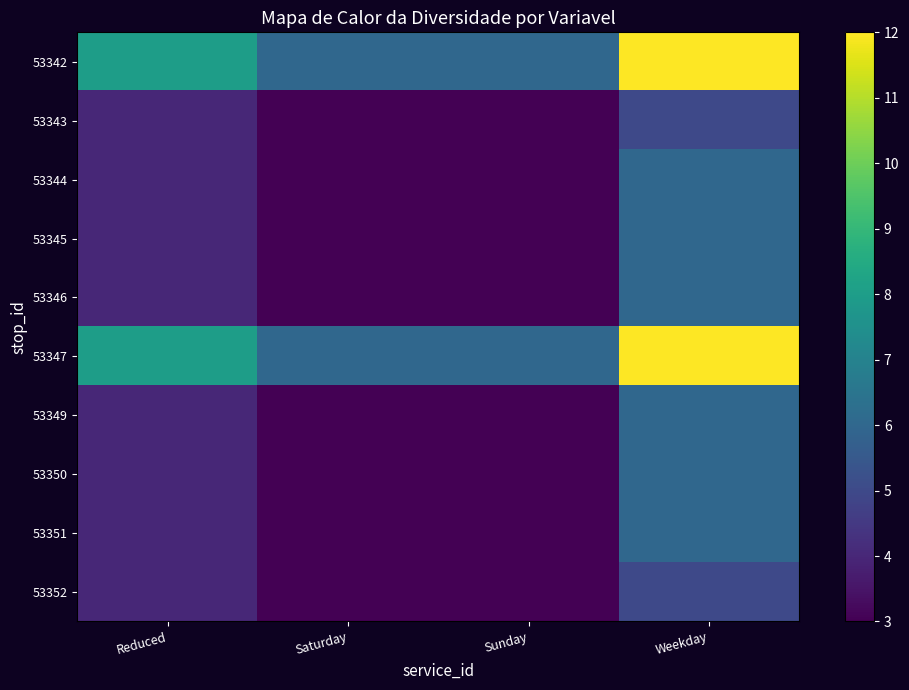

Which label corresponds to the largest value in the chart?

Weekday